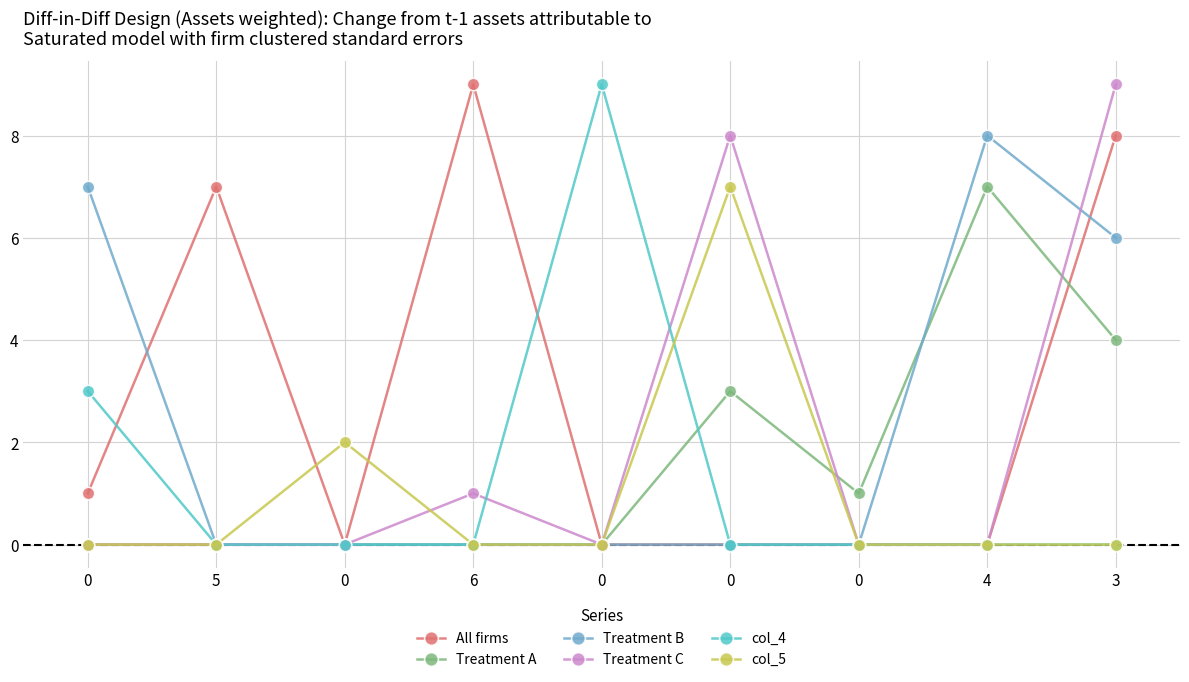

What is the difference between the All firms values at 5 and 6?

2